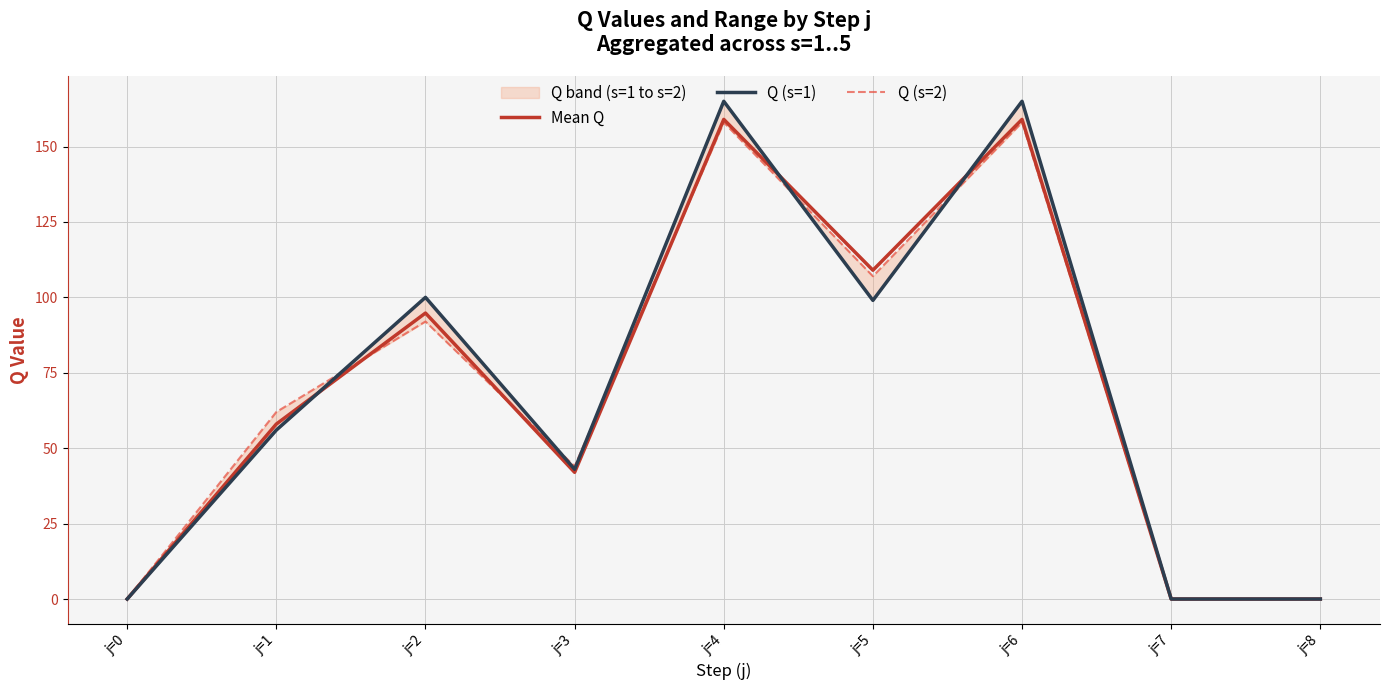

True or false: Q (s=2) has a value of 101.9 at j=1.

False